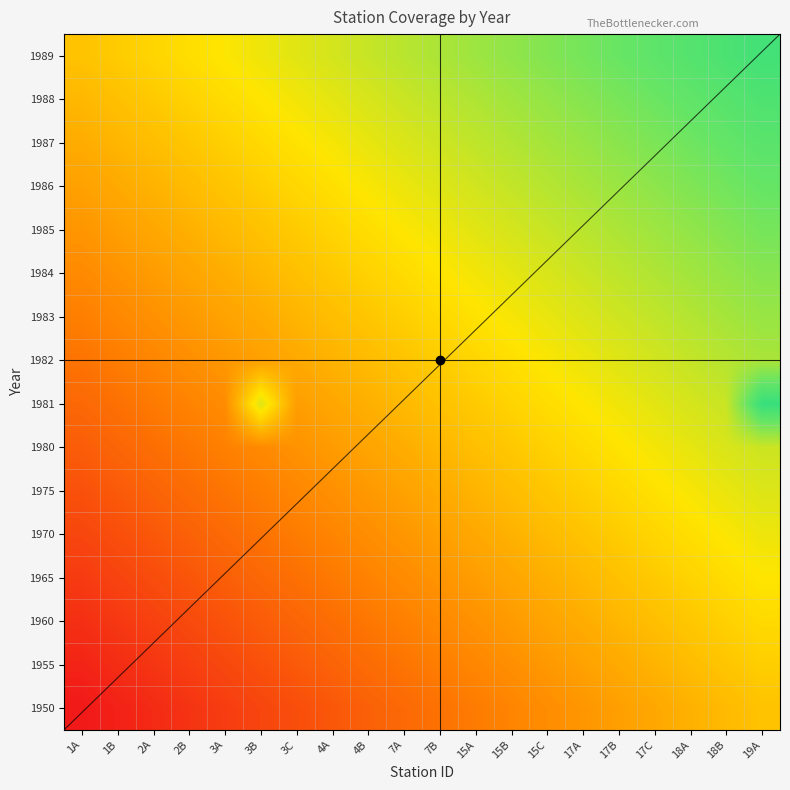

Count the number of data series in this chart.

16